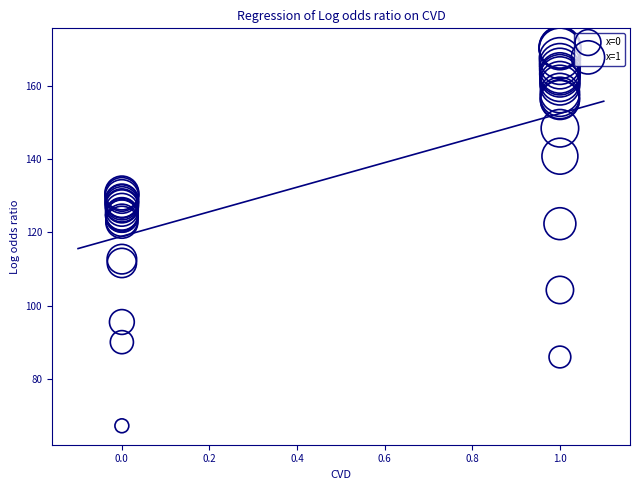

Which series has the widest spread of Y values?

x=1